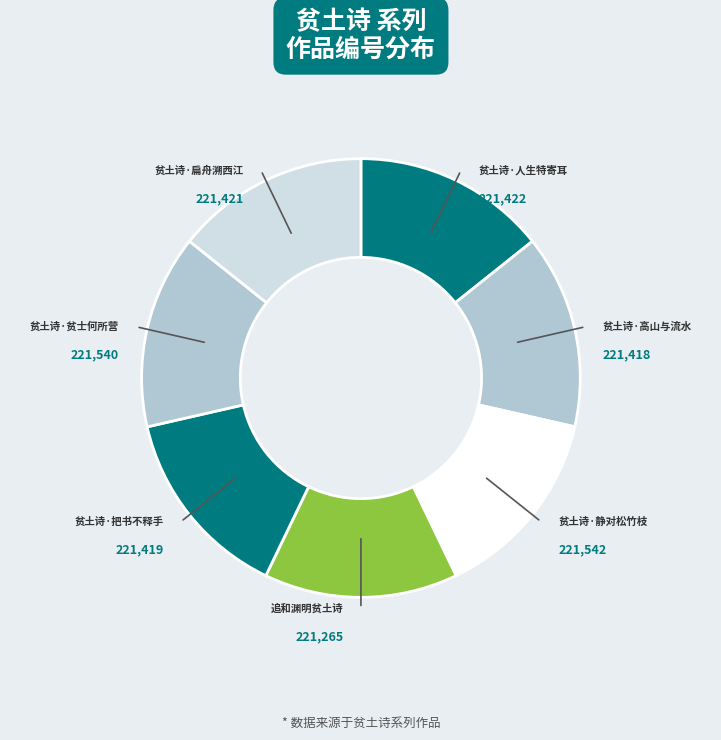

Is the sum of 贫土诗·贫士何所营 and 贫土诗·把书不释手 greater than half?

No